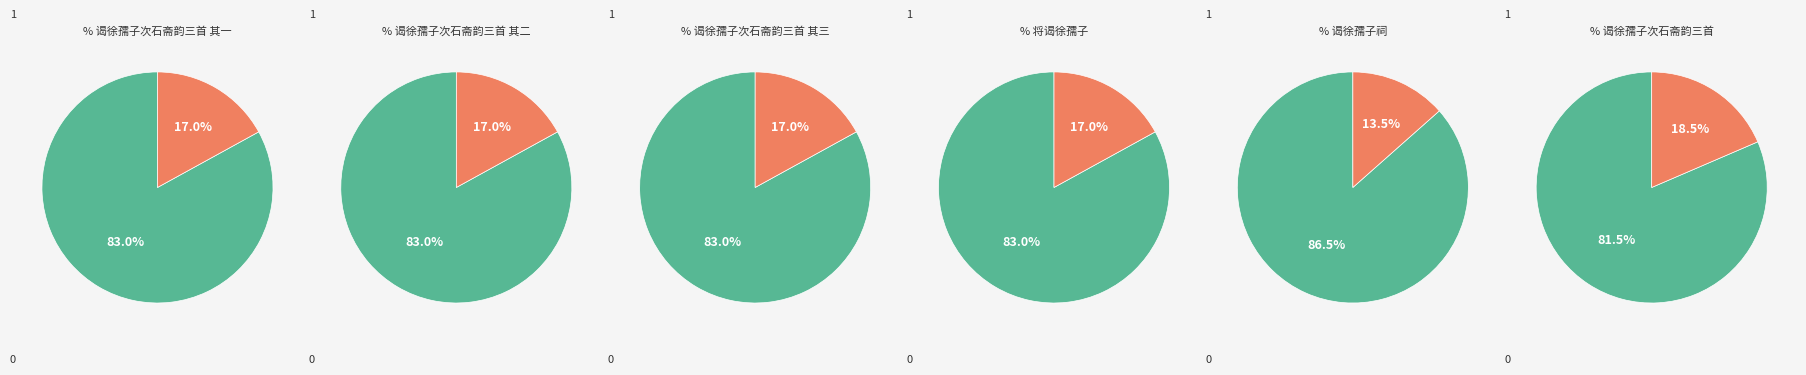

What is the largest slice in the pie chart?

谒徐孺子次石斋韵三首